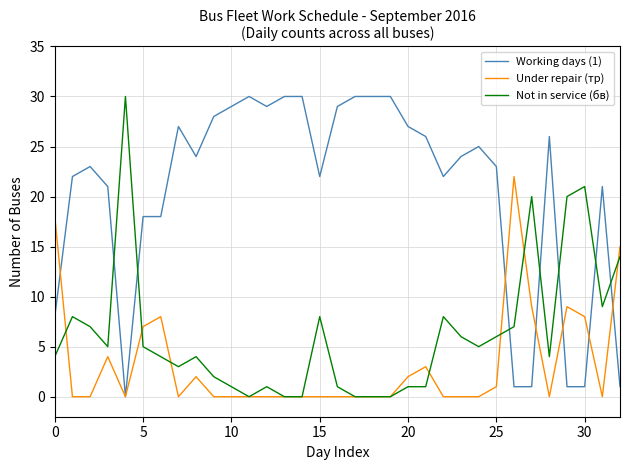

List the series in order of their overall mean, highest first.

Working days (1), Not in service (бв), Under repair (тр)